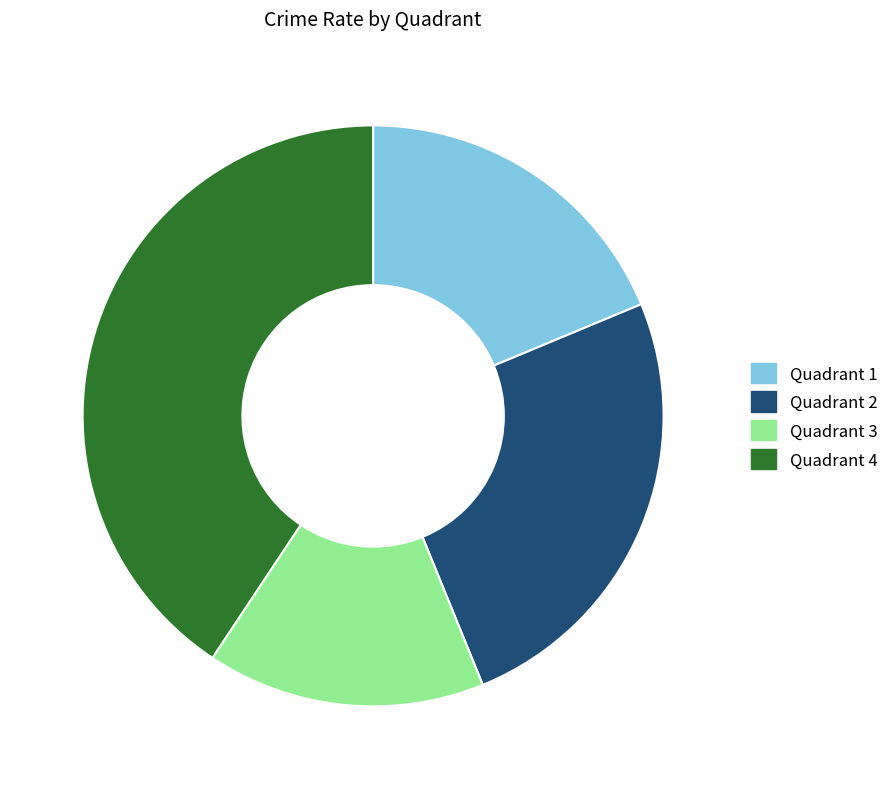

How many slices are in this pie chart?

4